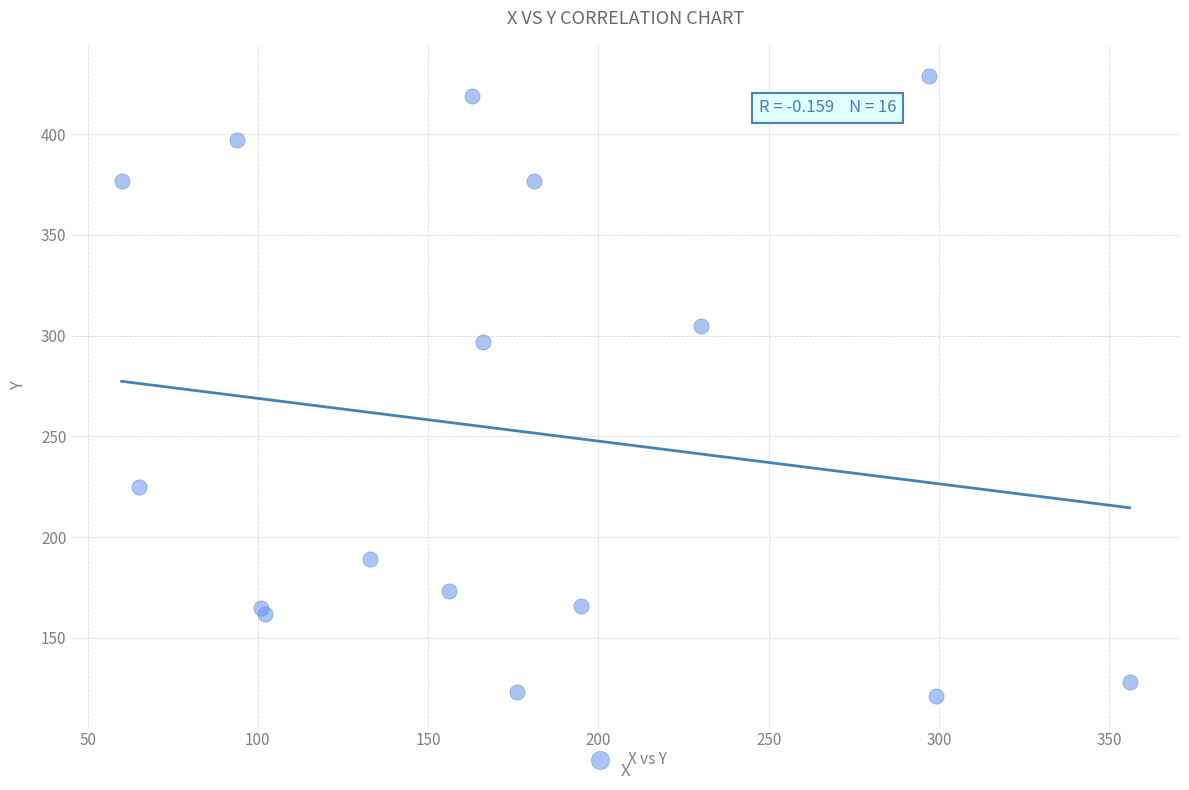

What Y value in the scatter plot is closest to 275?

297